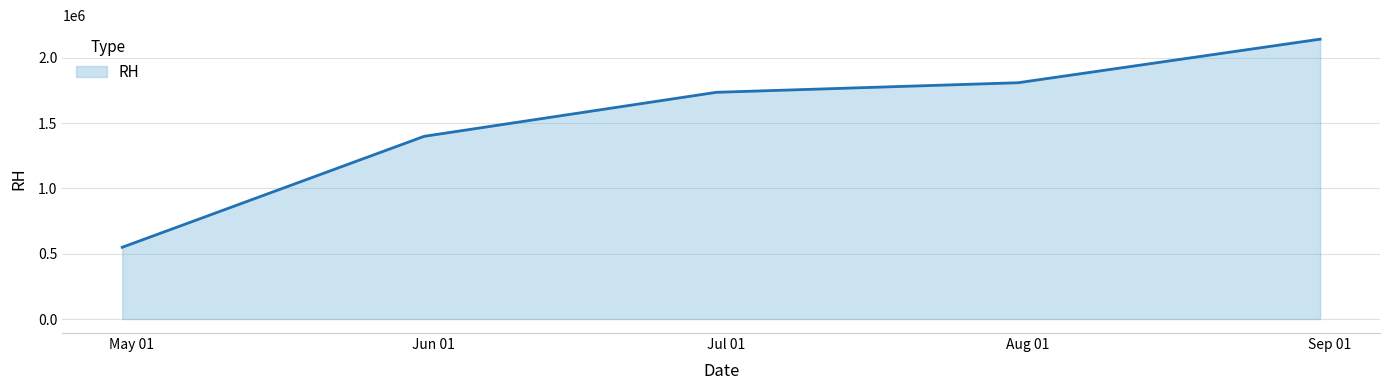

What is the average value?

1527400